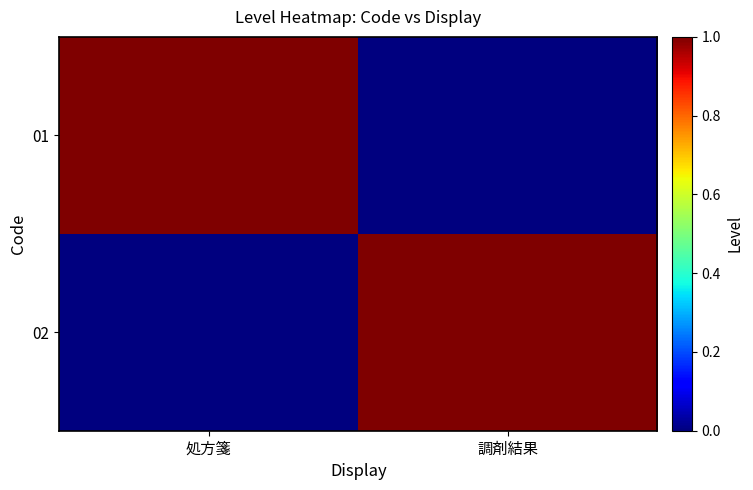

Reading left to right, what are all the values shown in this chart?

01: 処方箋=1	調剤結果=0
02: 処方箋=0	調剤結果=1